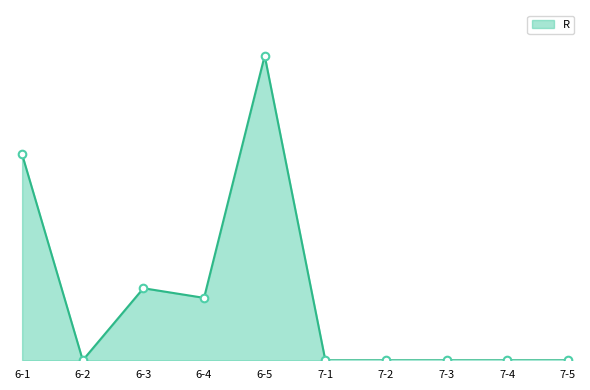

What is the change in value from 6-5 to 7-5?

-10.6